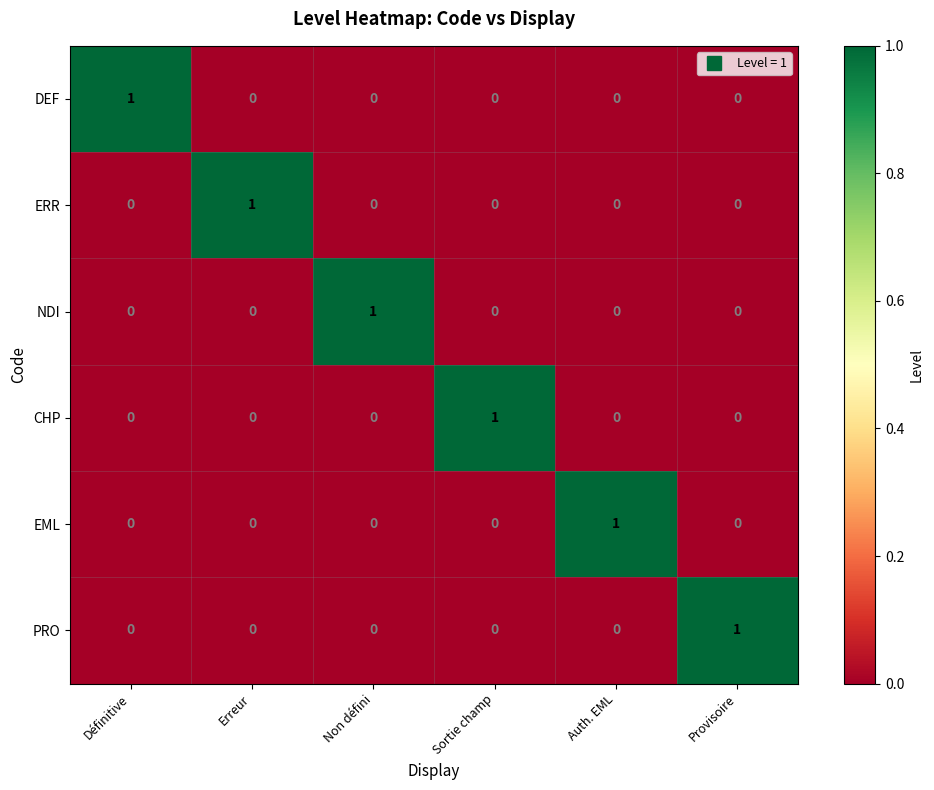

The CHP series shows 0 at Erreur. True or false?

True